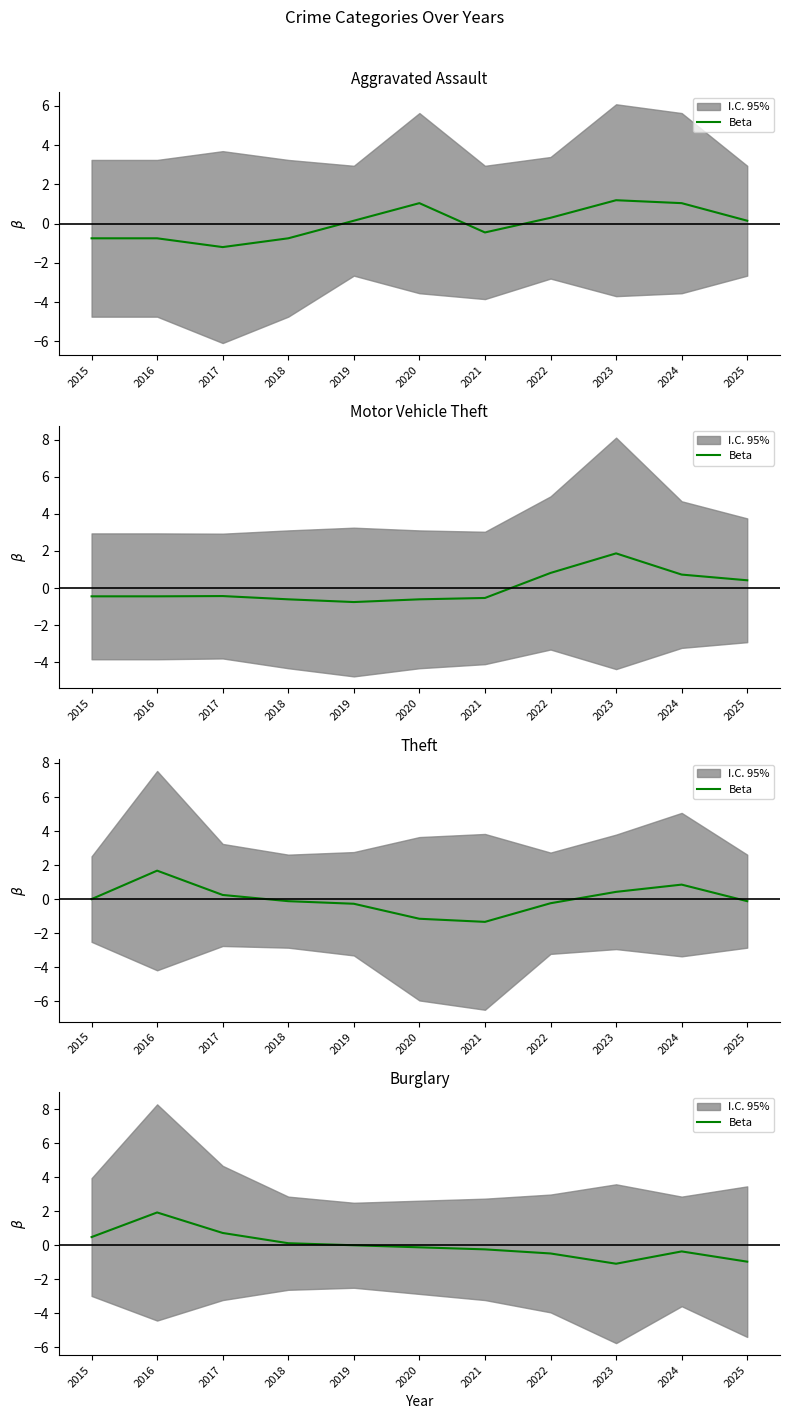

Is this an area chart (filled region under the line)?

No